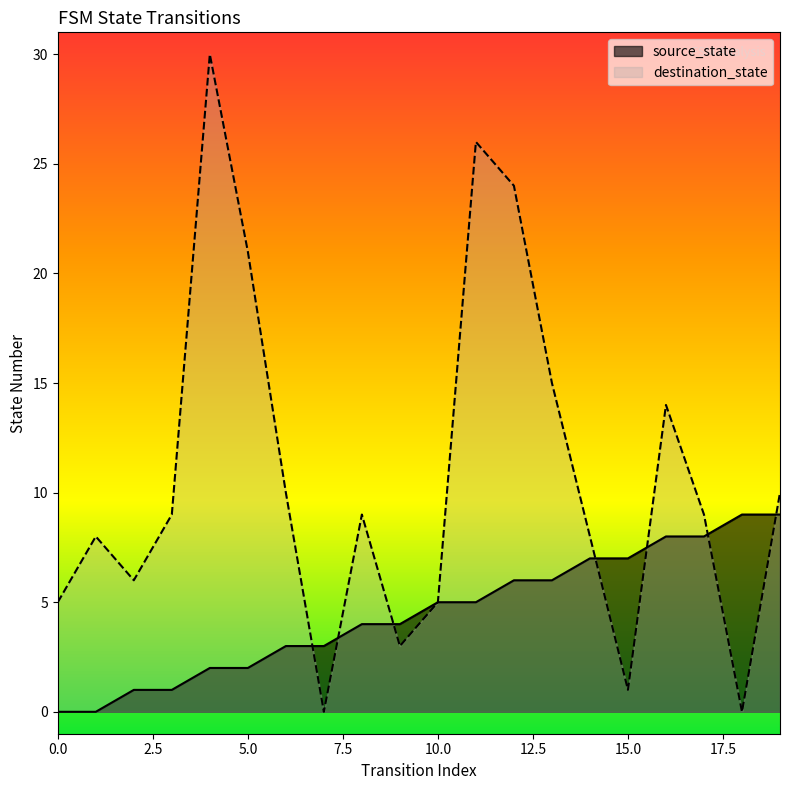

Which has a higher value, 10 or 17?

17